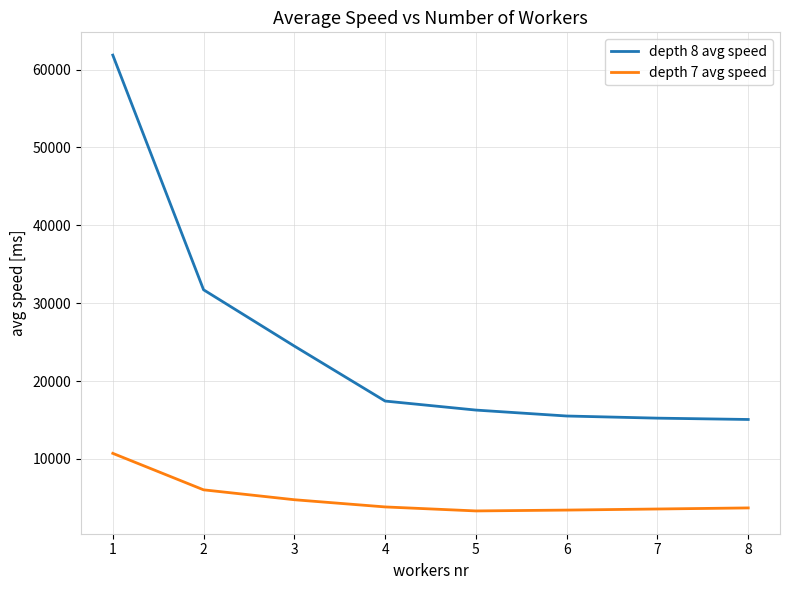

Which series changed the most between 2 and 5?

depth 8 avg speed